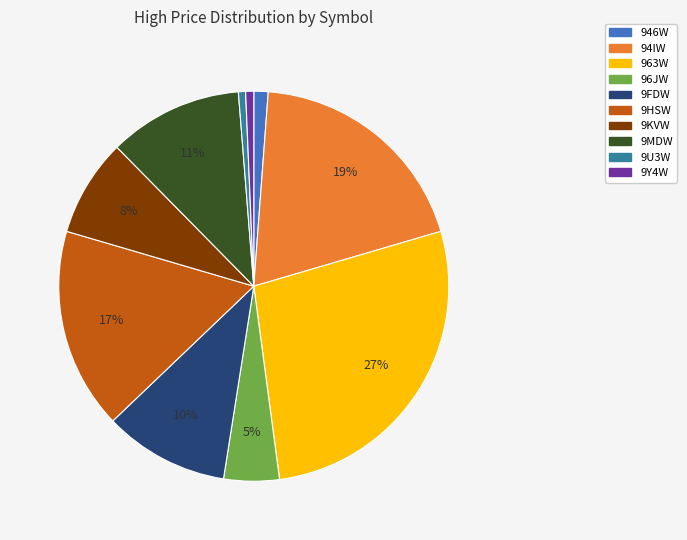

How many slices are in this pie chart?

10